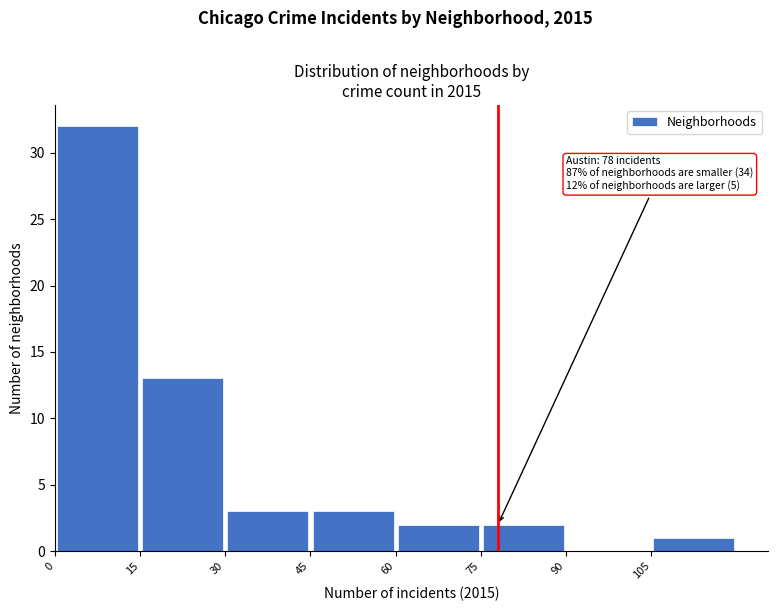

Over which range of the x-axis is the bar tallest?

0 to 15